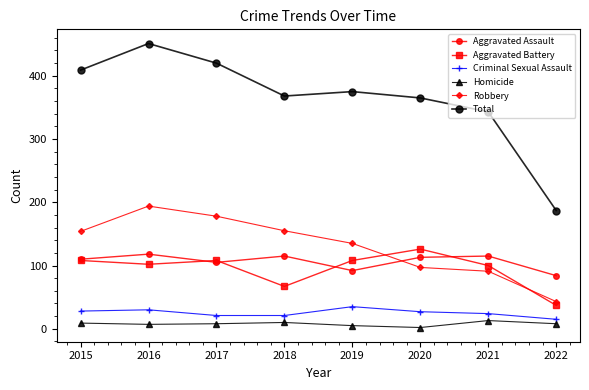

What is the difference between the maximum and minimum values in the Total series?

264